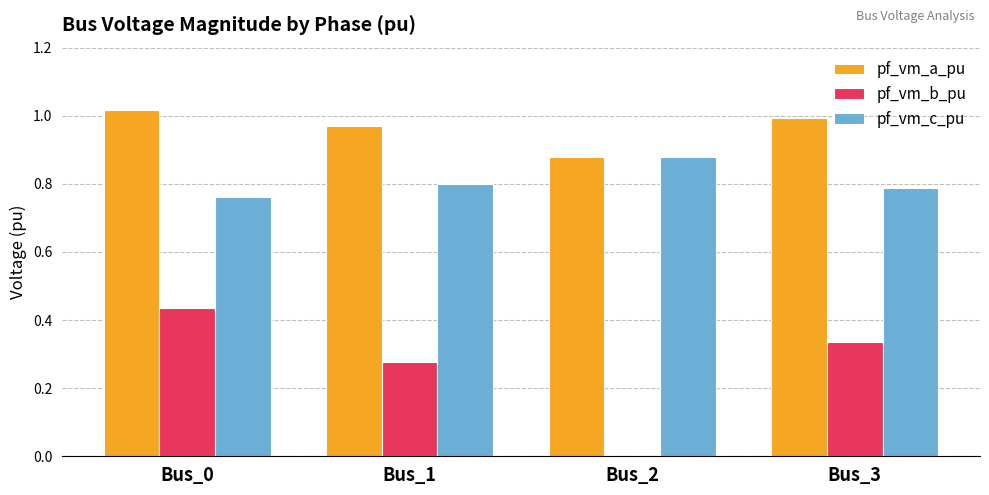

Which series changed the most between Bus_1 and Bus_2?

pf_vm_b_pu